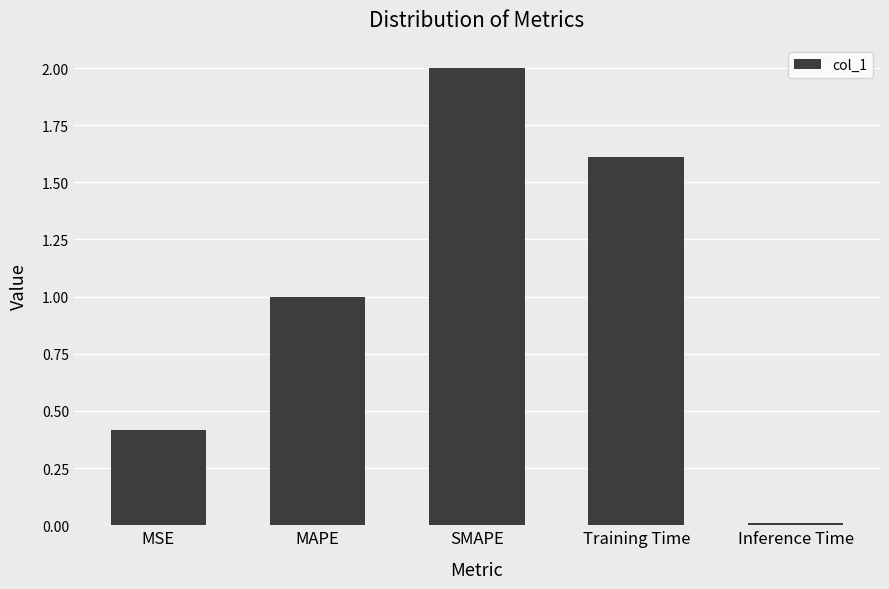

True or false: the data shows 2.0 at SMAPE.

True